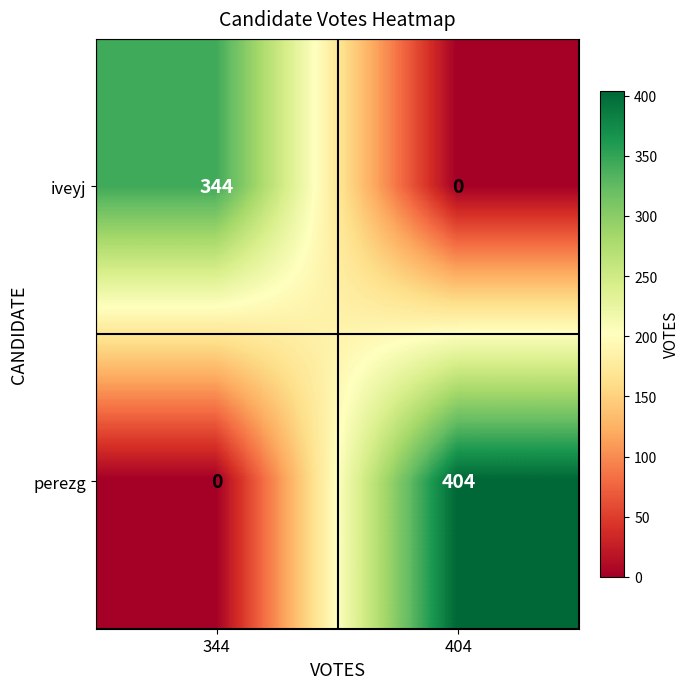

At how many categories does at least one series exceed 110?

2